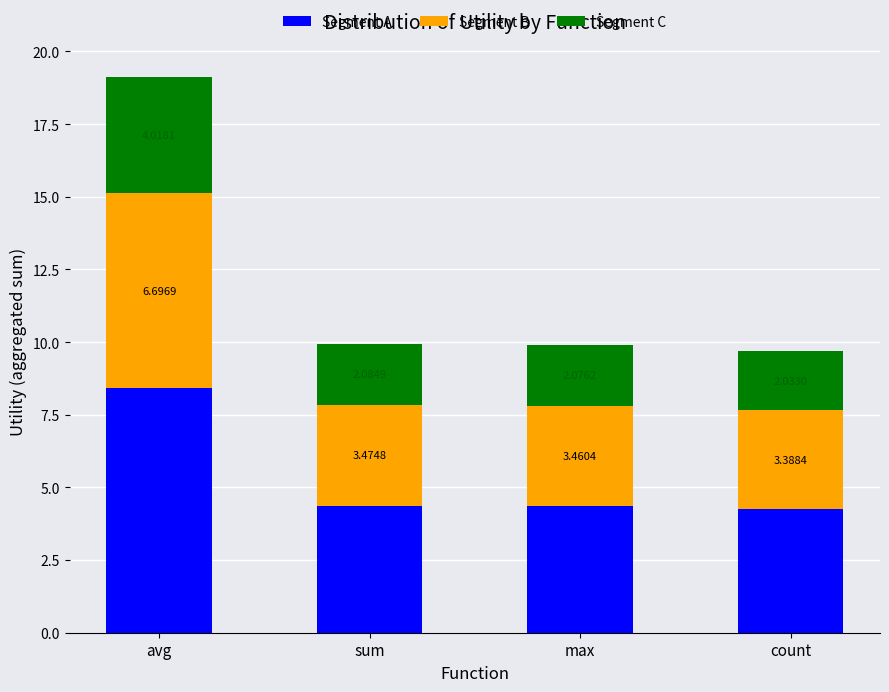

What is the average value of the Segment A series?

5.3